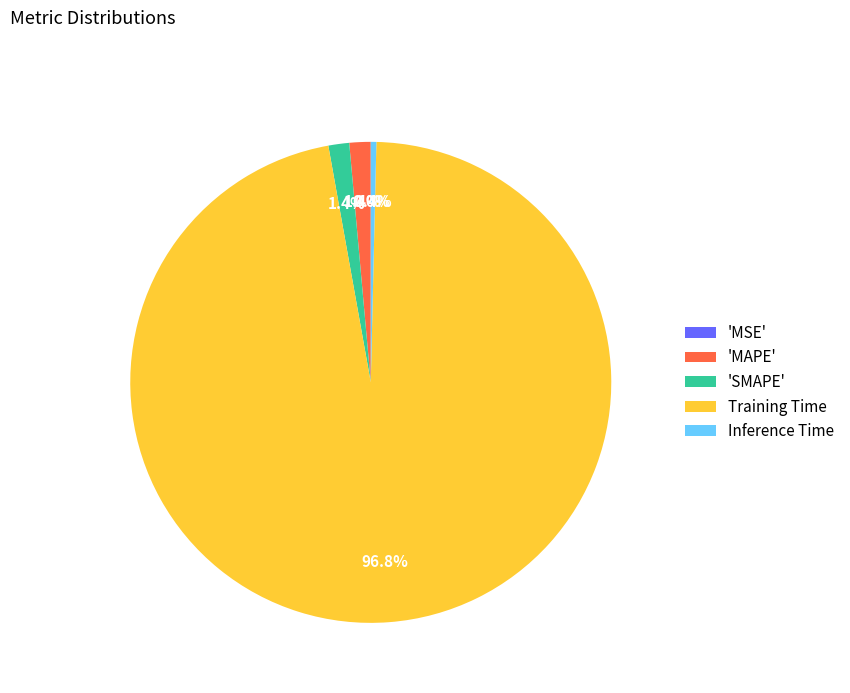

Which has a higher value, Inference Time or Training Time?

Training Time